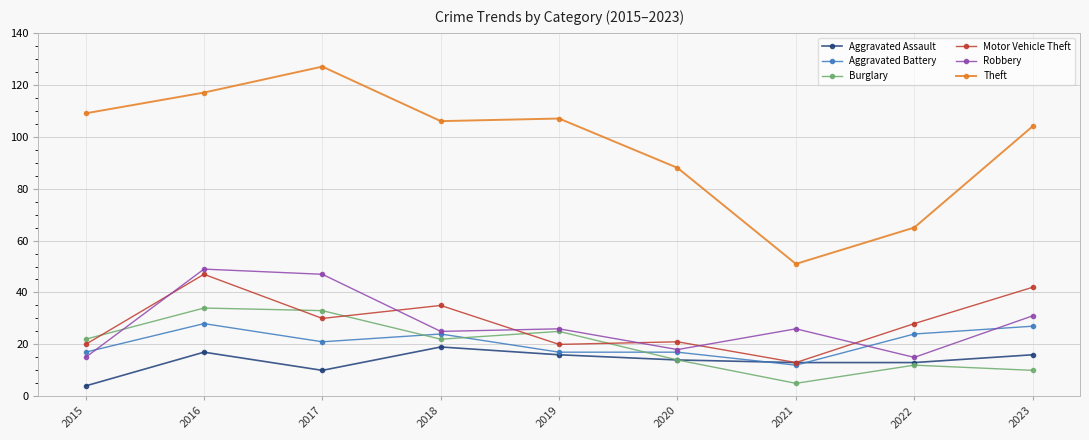

How many categories are shown in the chart?

9